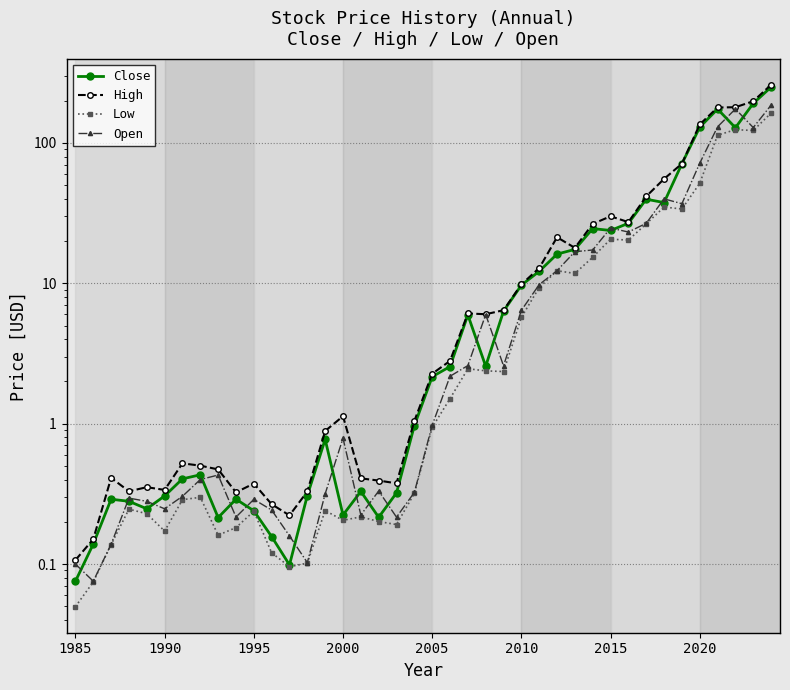

Is it true that High equals 2.3 at 2005?

True